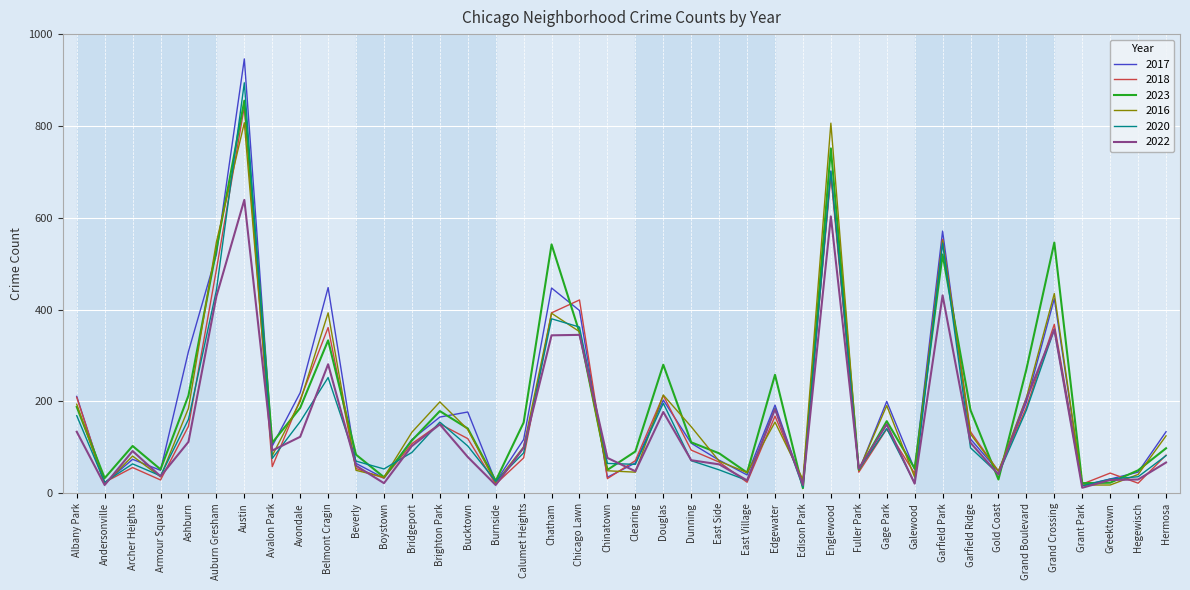

Is the value of 2017 at Greektown greater than the value of 2023 at Englewood?

No